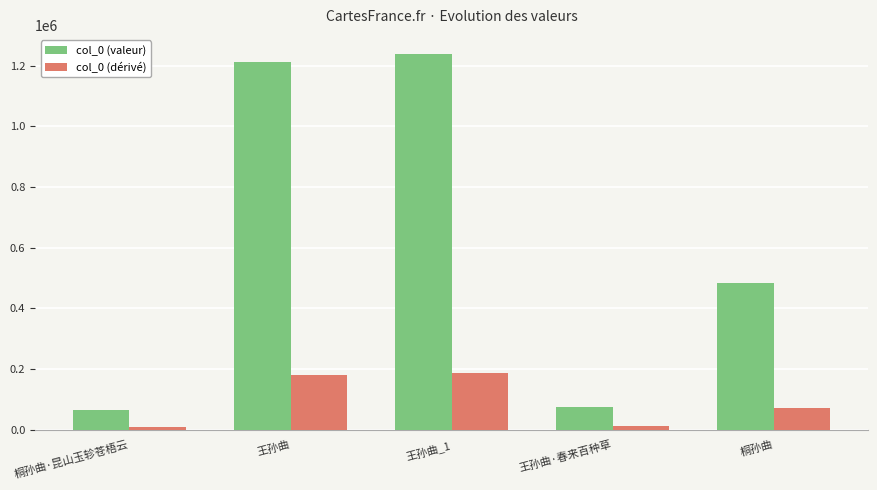

Which series has the largest range (max minus min)?

col_0 (valeur)